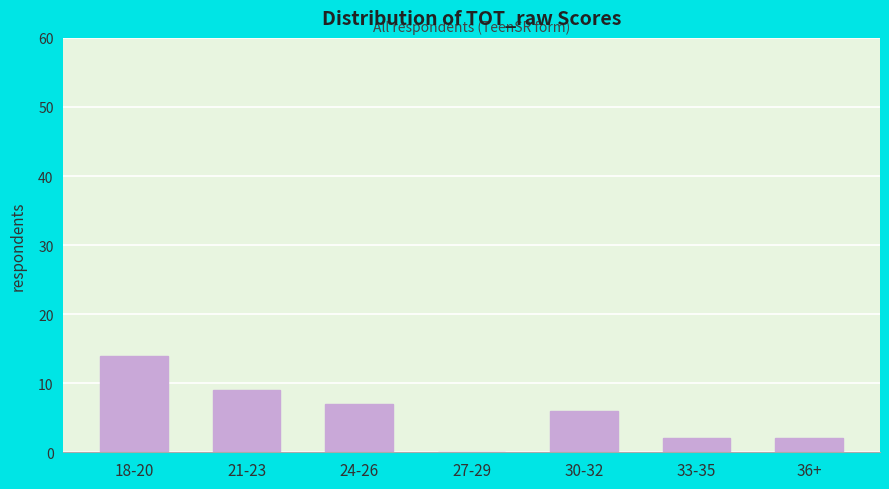

What is the sum of all values?

40